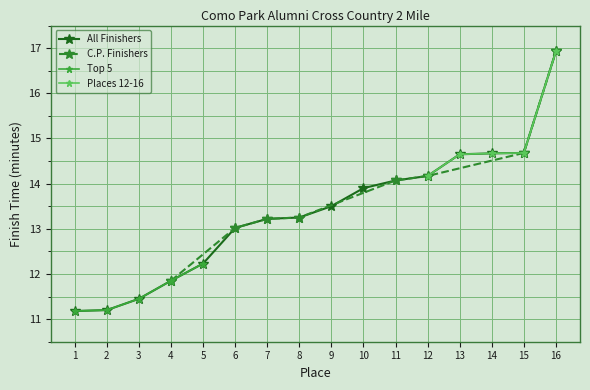

Reading right to left, what are all the values shown in this chart?

16.9	14.7	14.7	14.7	14.2	14.1	13.9	13.5	13.2	13.2	13.0	12.2	11.8	11.4	11.2	11.2